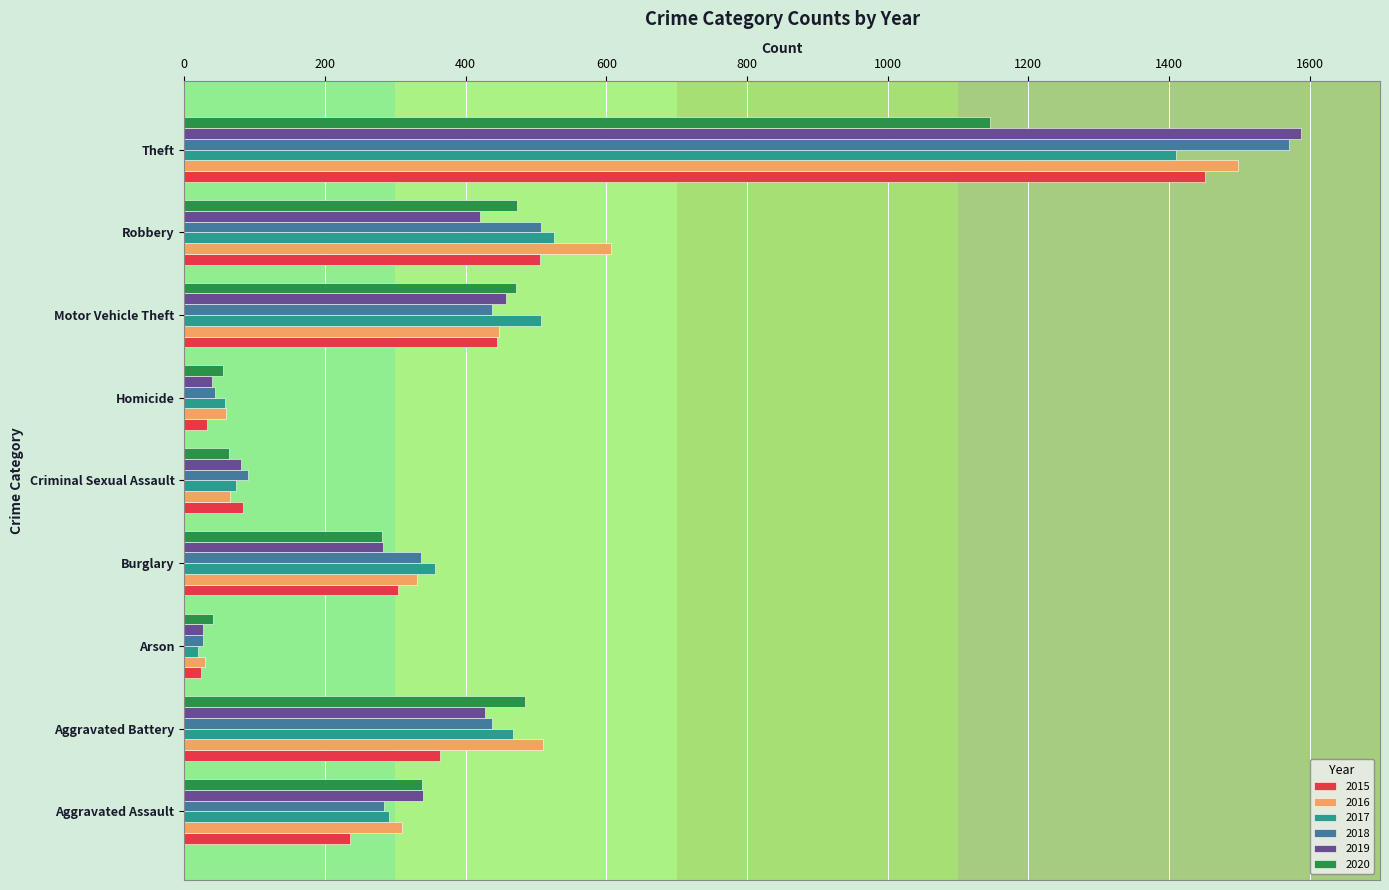

At which category is the sum across all series the highest?

Theft